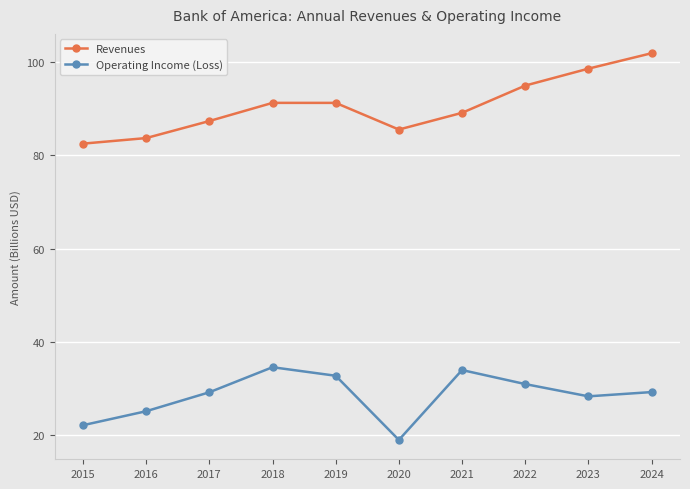

Which series has the widest spread of values?

Revenues